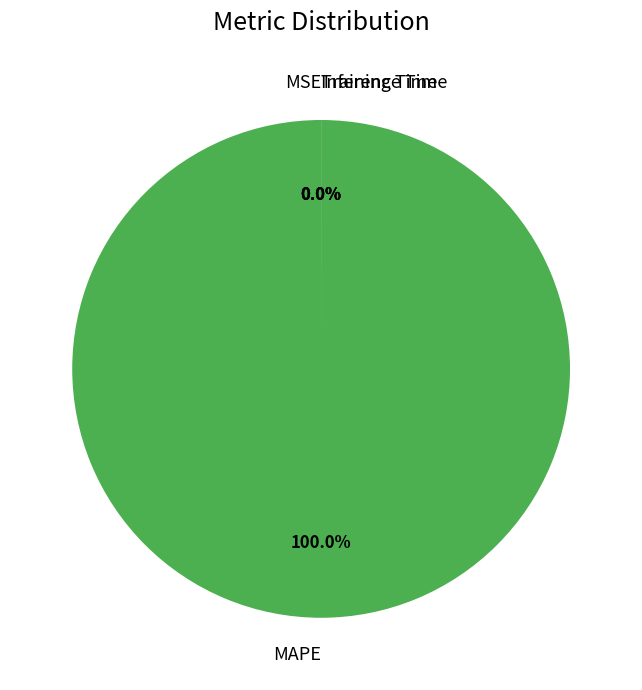

Count the number of slices in the pie.

4